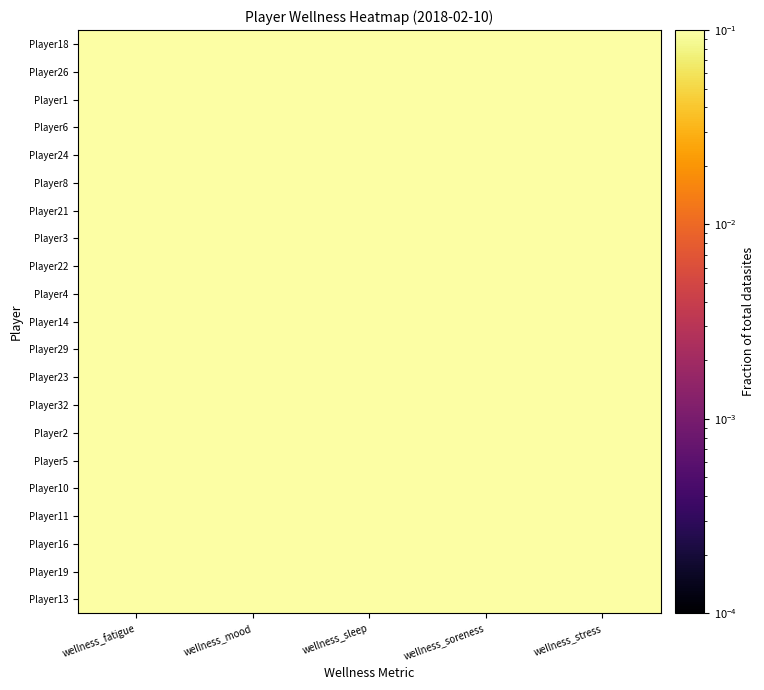

Reading left to right, what are all the values shown in this chart?

Player18: wellness_fatigue=0.6	wellness_mood=0.6	wellness_sleep=0.6	wellness_soreness=0.6	wellness_stress=0.6
Player26: wellness_fatigue=0.4	wellness_mood=0.4	wellness_sleep=0.4	wellness_soreness=0.4	wellness_stress=0.4
Player1: wellness_fatigue=0.4	wellness_mood=0.4	wellness_sleep=0.4	wellness_soreness=0.4	wellness_stress=0.4
Player6: wellness_fatigue=0.6	wellness_mood=0.6	wellness_sleep=0.6	wellness_soreness=0.4	wellness_stress=0.6
Player24: wellness_fatigue=0.6	wellness_mood=0.4	wellness_sleep=0.6	wellness_soreness=0.6	wellness_stress=0.4
Player8: wellness_fatigue=0.6	wellness_mood=0.4	wellness_sleep=0.6	wellness_soreness=0.4	wellness_stress=0.6
Player21: wellness_fatigue=0.4	wellness_mood=0.4	wellness_sleep=0.4	wellness_soreness=0.4	wellness_stress=0.4
Player3: wellness_fatigue=0.4	wellness_mood=0.4	wellness_sleep=0.4	wellness_soreness=0.4	wellness_stress=0.4
Player22: wellness_fatigue=0.6	wellness_mood=0.4	wellness_sleep=0.4	wellness_soreness=0.4	wellness_stress=0.6
Player4: wellness_fatigue=0.6	wellness_mood=0.6	wellness_sleep=0.6	wellness_soreness=0.4	wellness_stress=0.4
Player14: wellness_fatigue=0.6	wellness_mood=0.6	wellness_sleep=0.6	wellness_soreness=0.6	wellness_stress=0.6
Player29: wellness_fatigue=0.6	wellness_mood=0.6	wellness_sleep=0.6	wellness_soreness=0.6	wellness_stress=0.6
Player23: wellness_fatigue=0.6	wellness_mood=0.6	wellness_sleep=0.6	wellness_soreness=0.6	wellness_stress=0.6
Player32: wellness_fatigue=0.6	wellness_mood=0.6	wellness_sleep=0.6	wellness_soreness=0.4	wellness_stress=0.6
Player2: wellness_fatigue=0.6	wellness_mood=0.6	wellness_sleep=0.6	wellness_soreness=0.6	wellness_stress=0.6
Player5: wellness_fatigue=0.6	wellness_mood=0.6	wellness_sleep=0.6	wellness_soreness=0.6	wellness_stress=0.6
Player10: wellness_fatigue=0.6	wellness_mood=0.6	wellness_sleep=0.6	wellness_soreness=0.6	wellness_stress=0.6
Player11: wellness_fatigue=0.6	wellness_mood=0.6	wellness_sleep=0.6	wellness_soreness=0.4	wellness_stress=0.6
Player16: wellness_fatigue=0.6	wellness_mood=0.6	wellness_sleep=0.6	wellness_soreness=0.4	wellness_stress=0.6
Player19: wellness_fatigue=0.4	wellness_mood=0.6	wellness_sleep=0.6	wellness_soreness=0.4	wellness_stress=0.6
Player13: wellness_fatigue=0.4	wellness_mood=0.6	wellness_sleep=0.6	wellness_soreness=0.6	wellness_stress=0.4